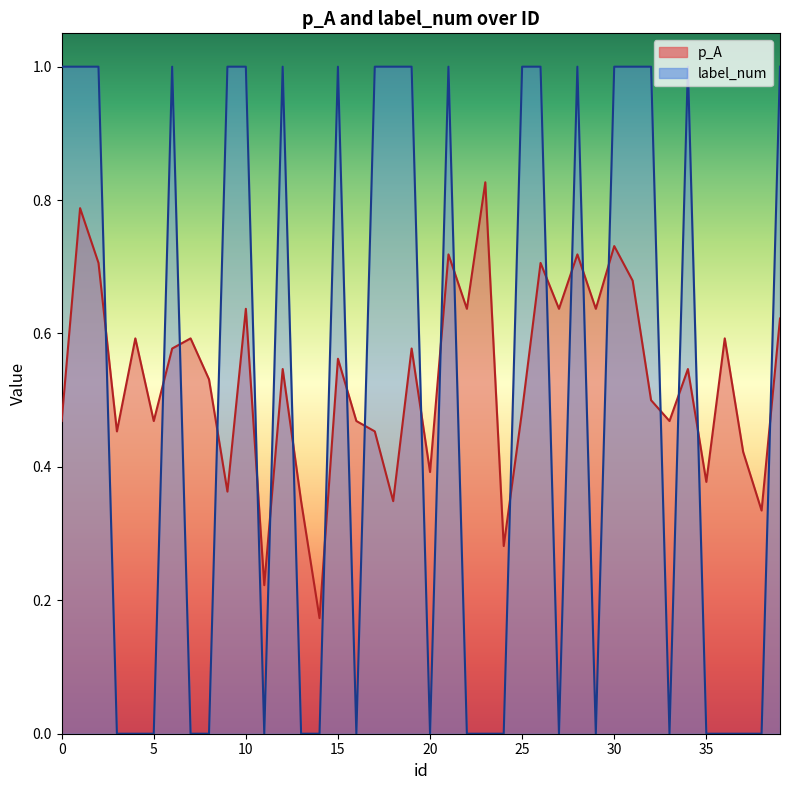

How many intersections are there between p_A and label_num?

22